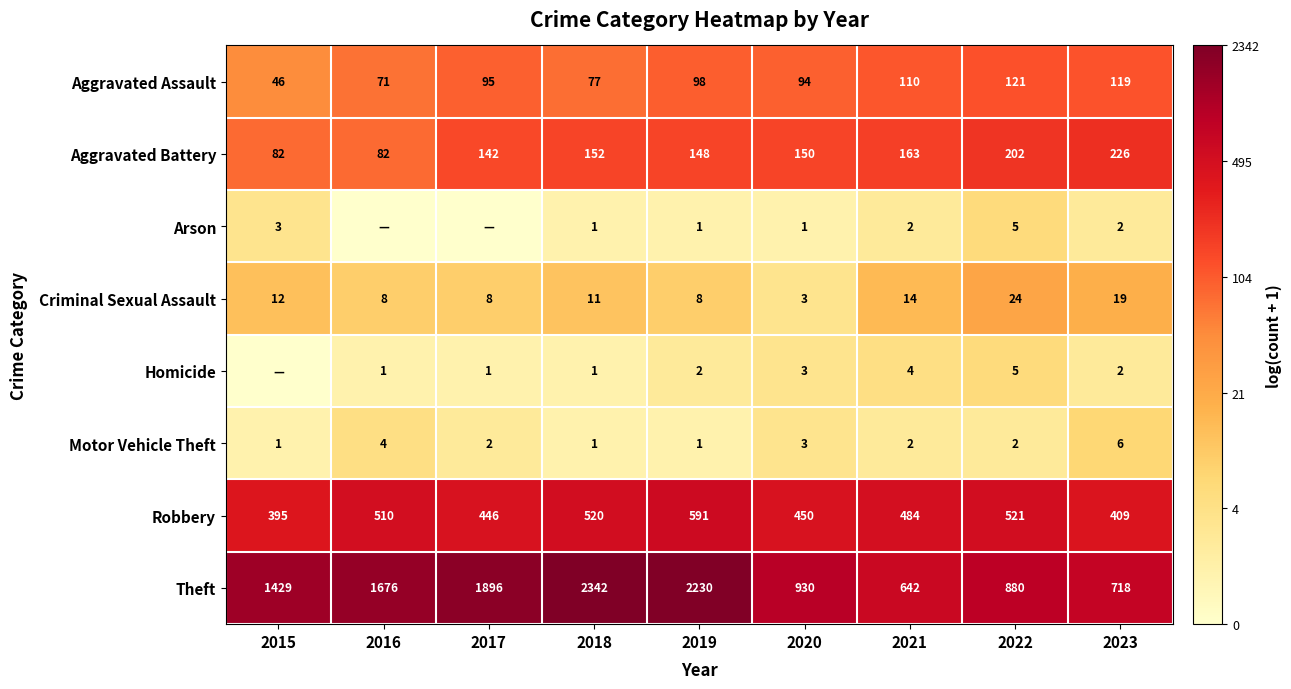

What is the difference between the maximum and minimum values in the Criminal Sexual Assault series?

21